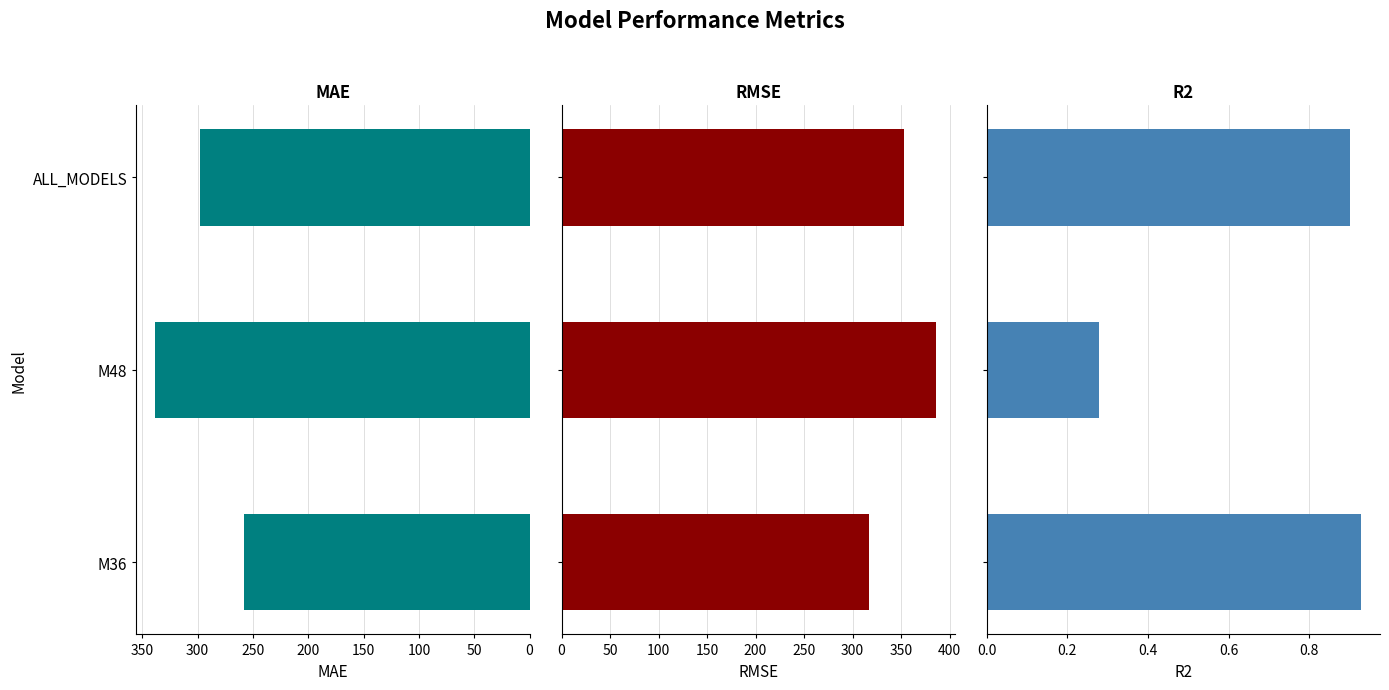

What value does the R2 series have at M36?

0.9